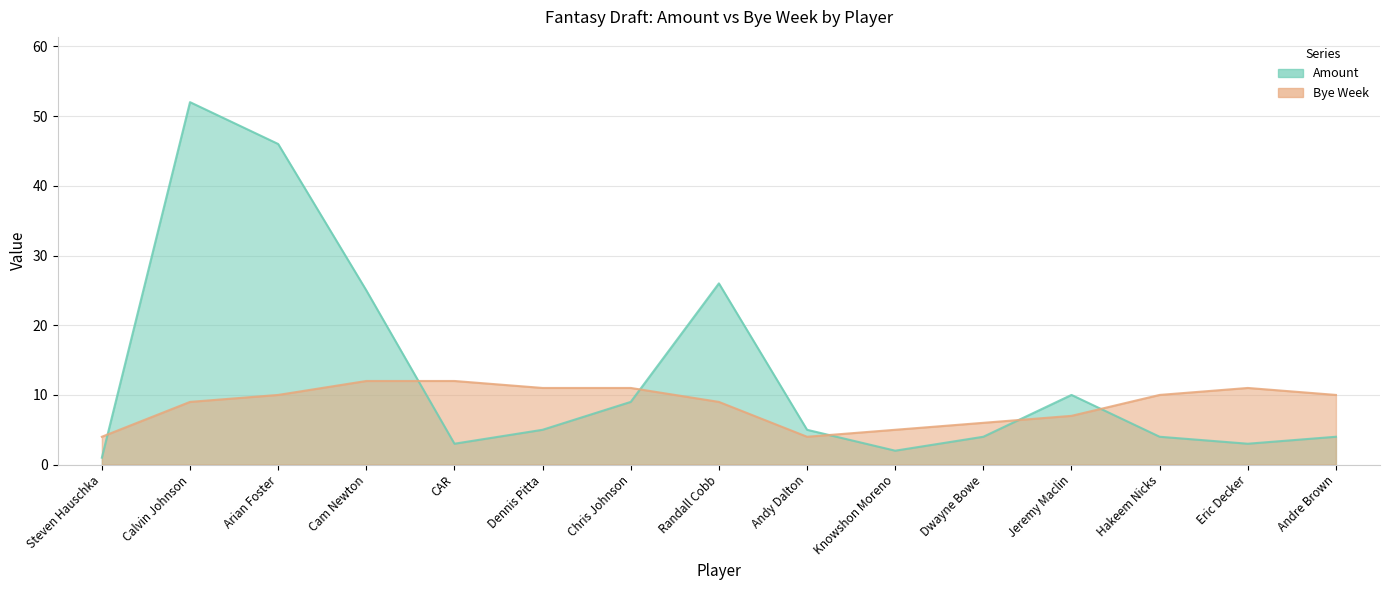

What value does the Bye Week series have at Arian Foster?

10